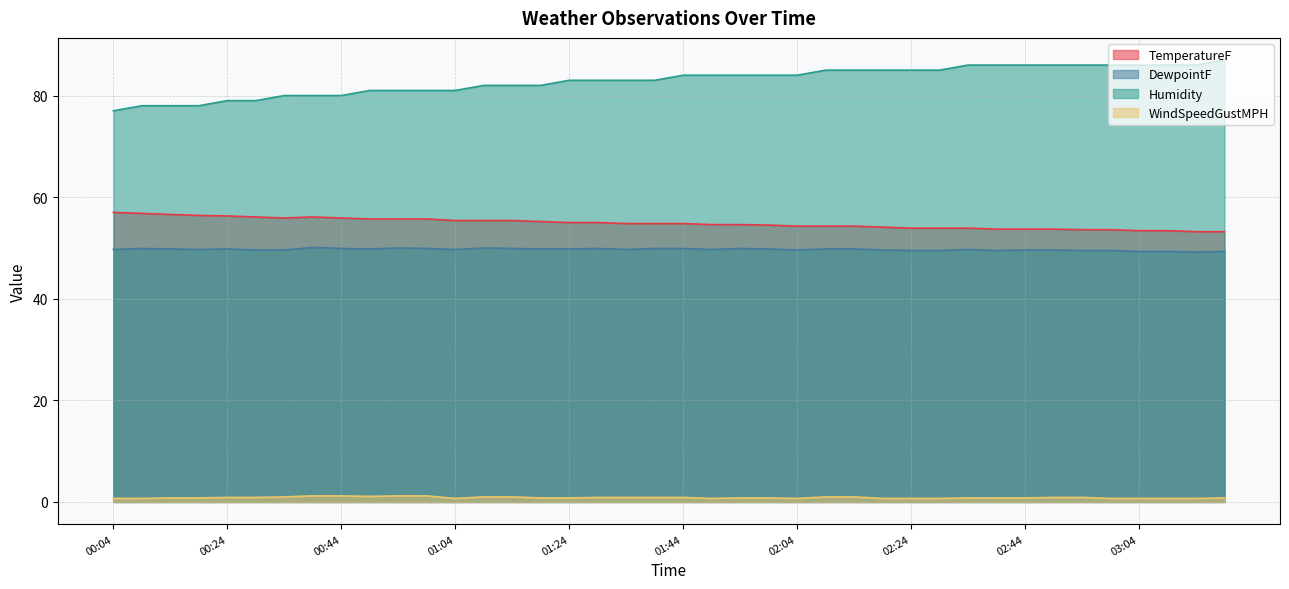

Which series has the largest range (max minus min)?

Humidity